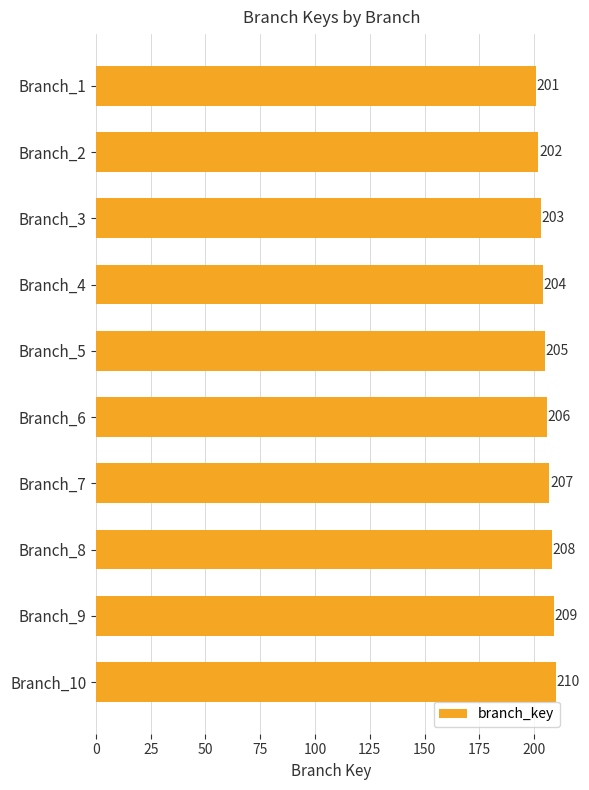

At which label is the value closest to 205?

Branch_5